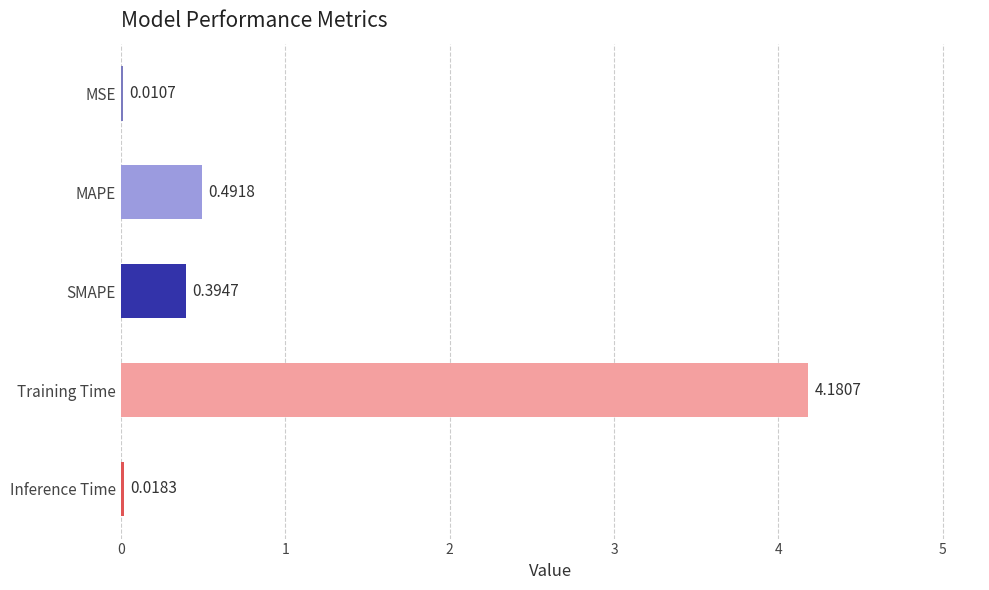

What is the sum of all values?

5.1